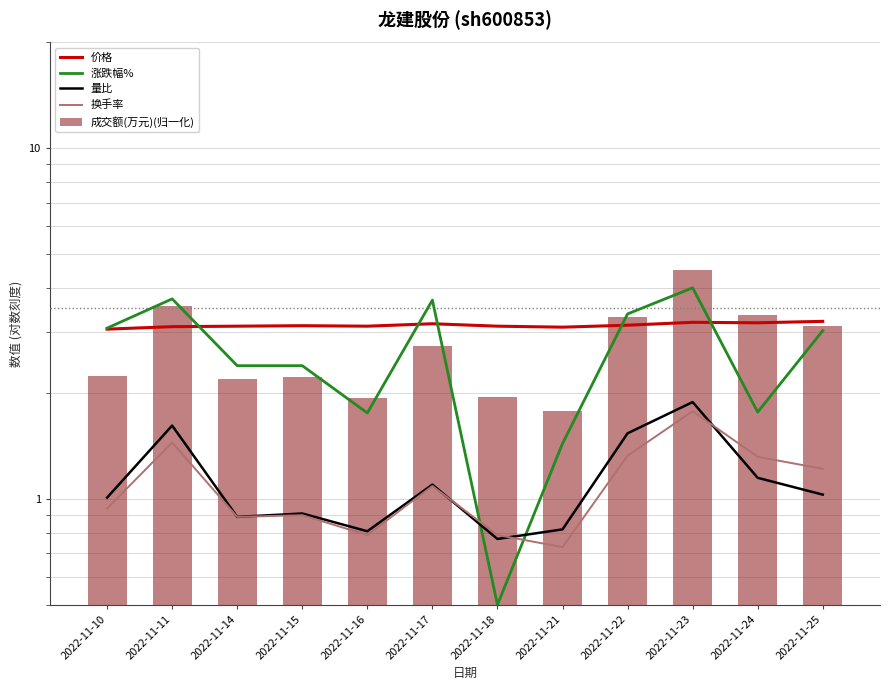

What is the total value across all series at 2022-11-22?

12.7